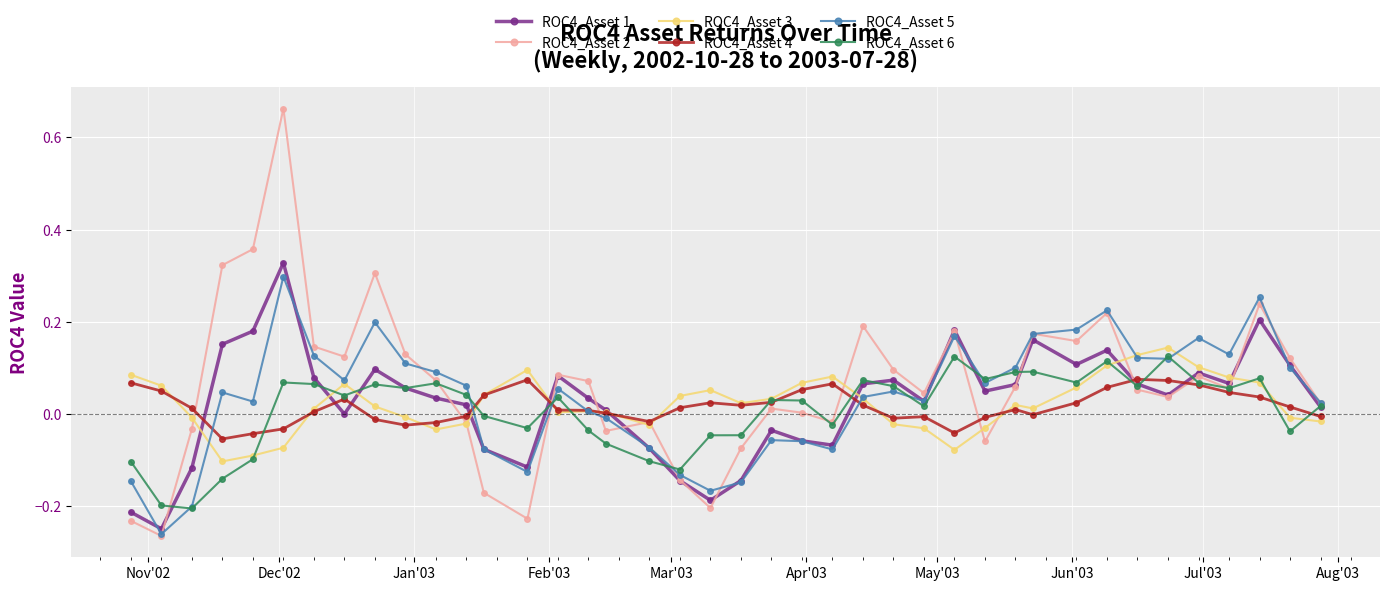

True or false: ROC4_Asset 3 has more than 0 points higher than both neighbors.

True